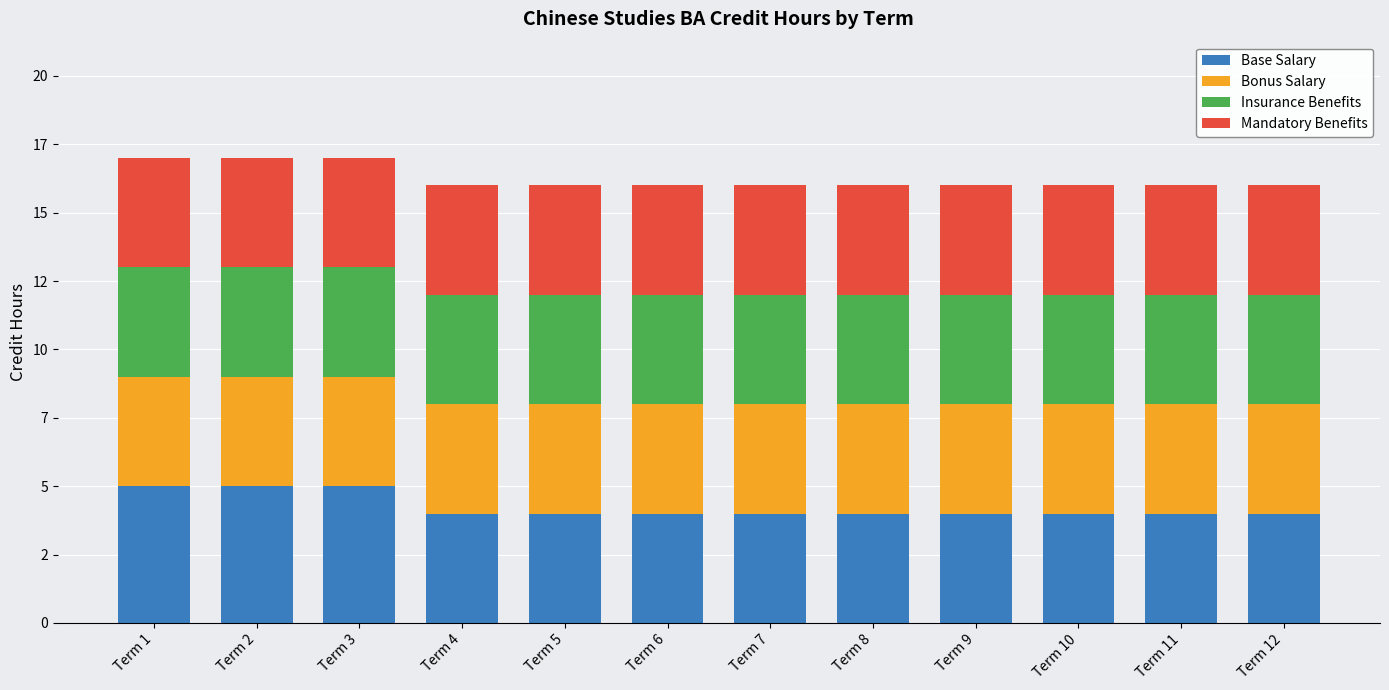

What are all the series names shown in the legend?

Base Salary, Bonus Salary, Insurance Benefits, Mandatory Benefits